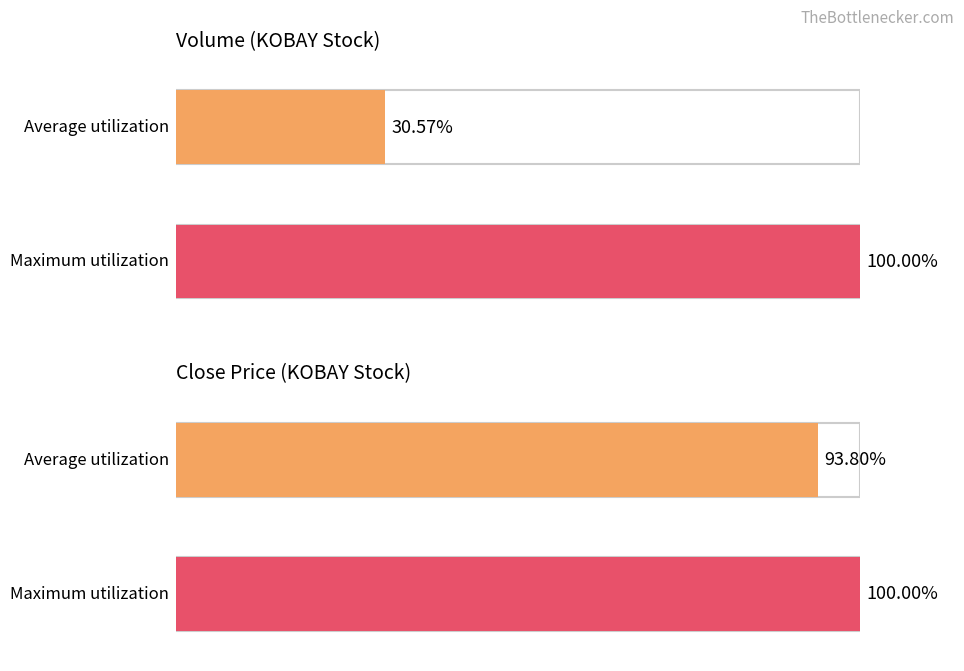

Which series has the widest spread of values?

vol